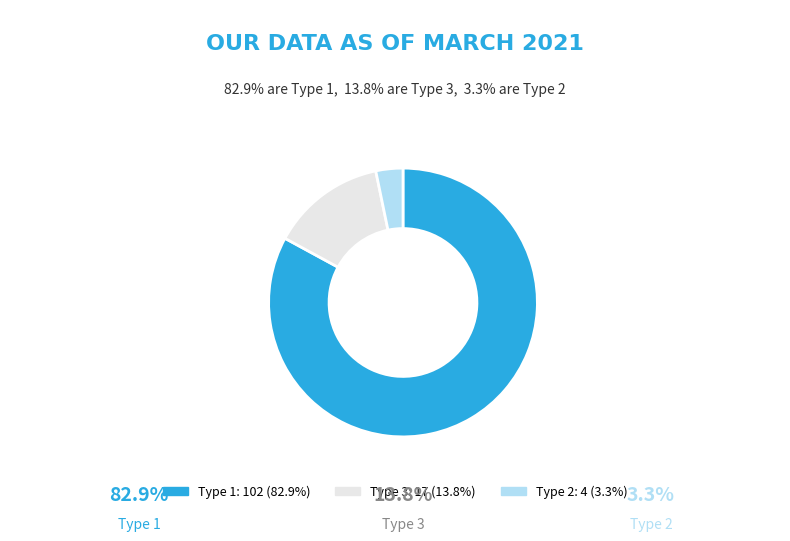

Does any single category account for the majority?

Yes